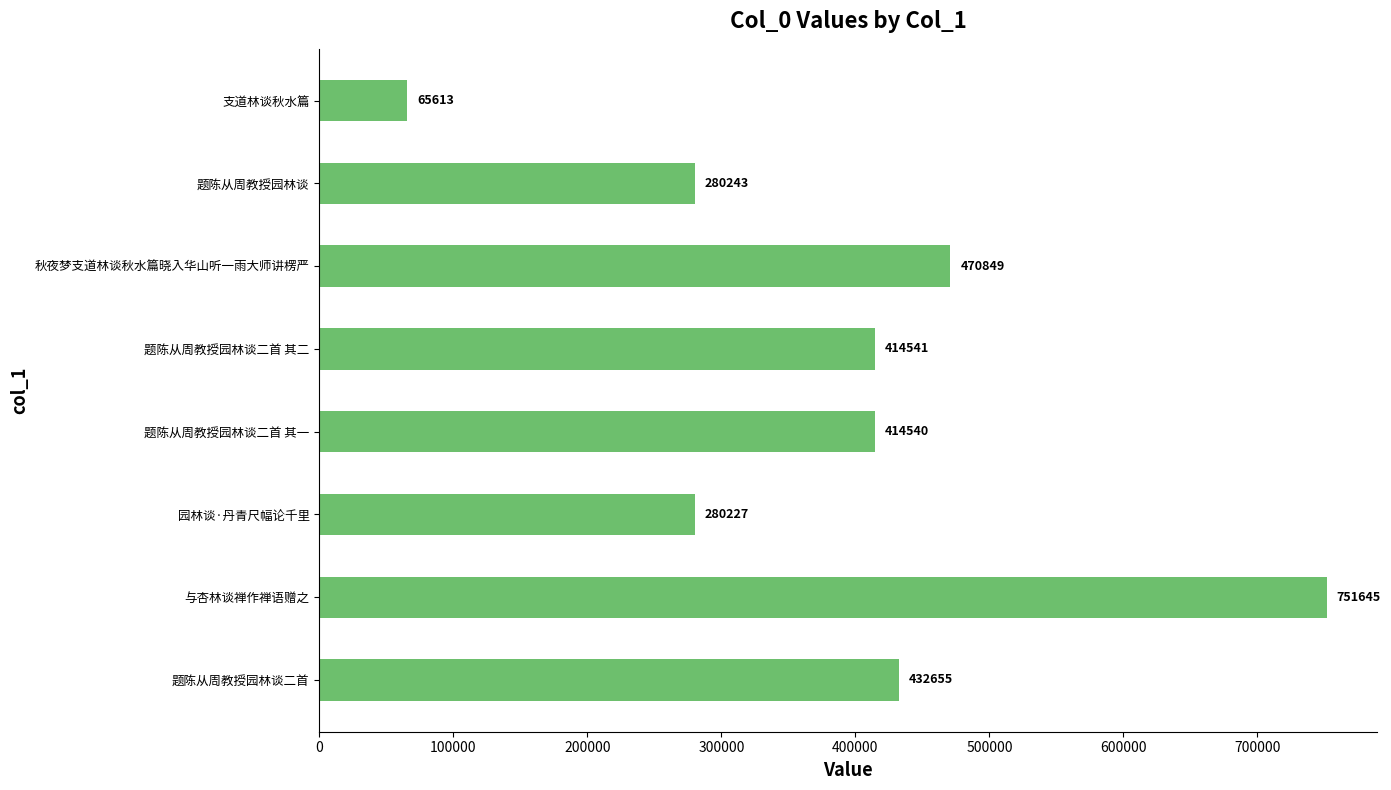

What is the sum of all values?

3110313